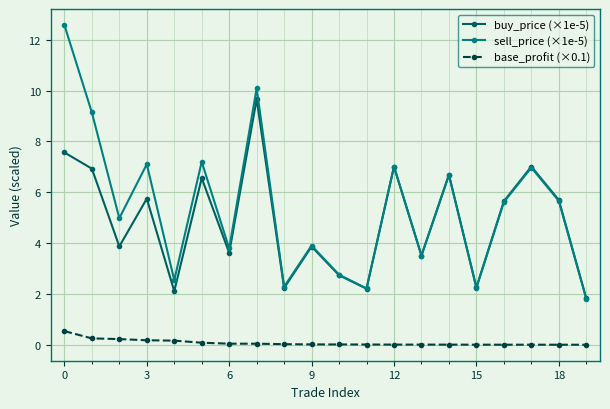

How many interior local peaks does the sell_price (×1e-5) series have?

7